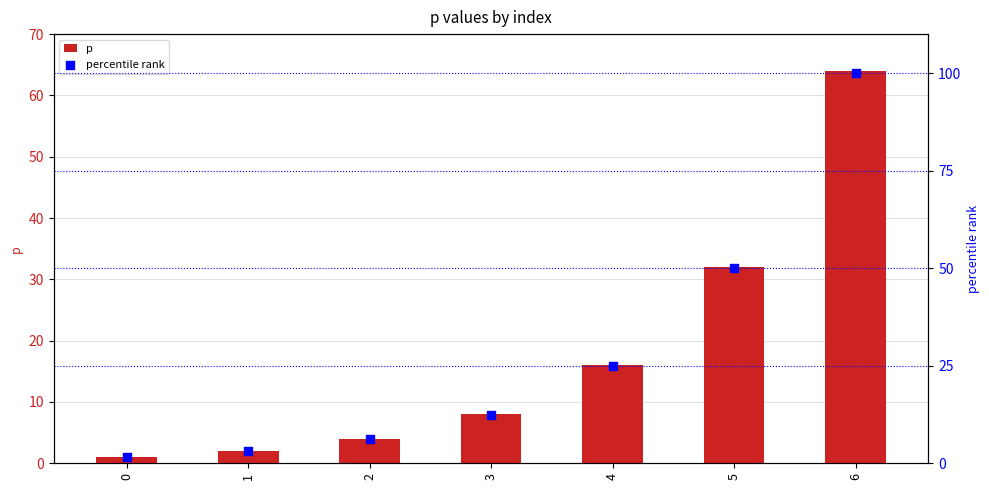

What are all the series names shown in the legend?

p, percentile rank